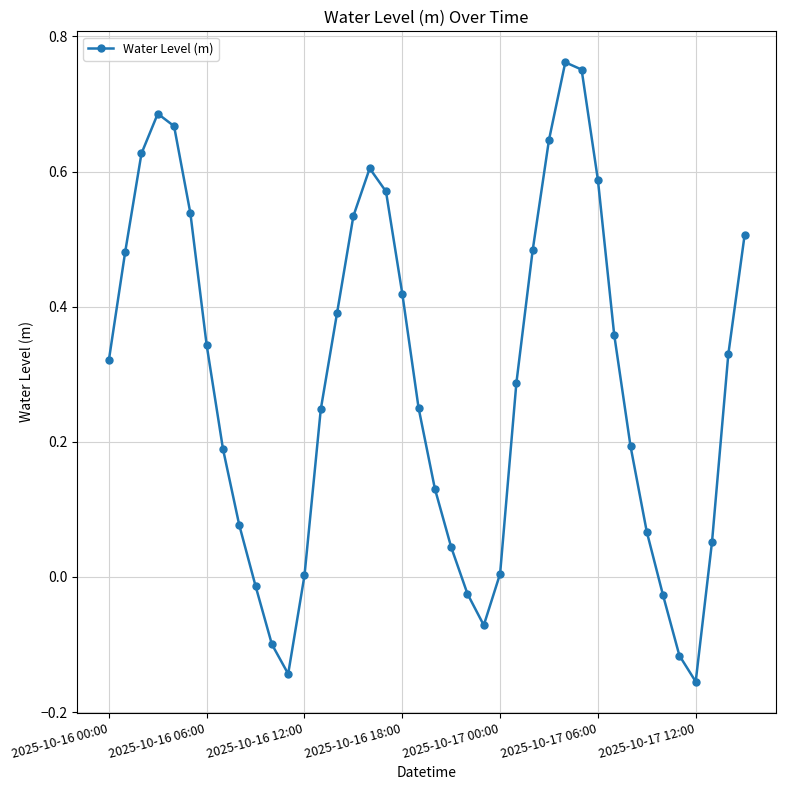

What is the difference between the maximum and minimum values?

0.9